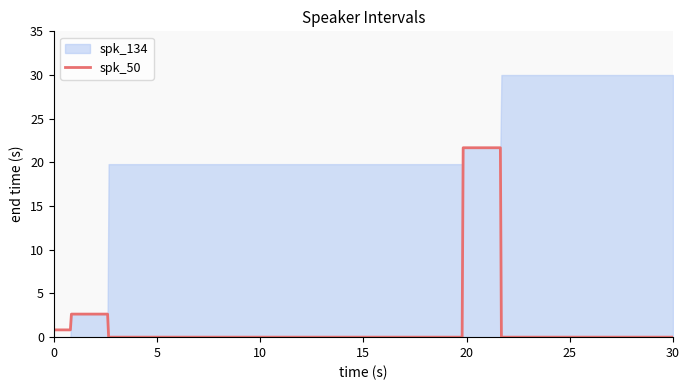

What is the maximum value for spk_50?

21.7